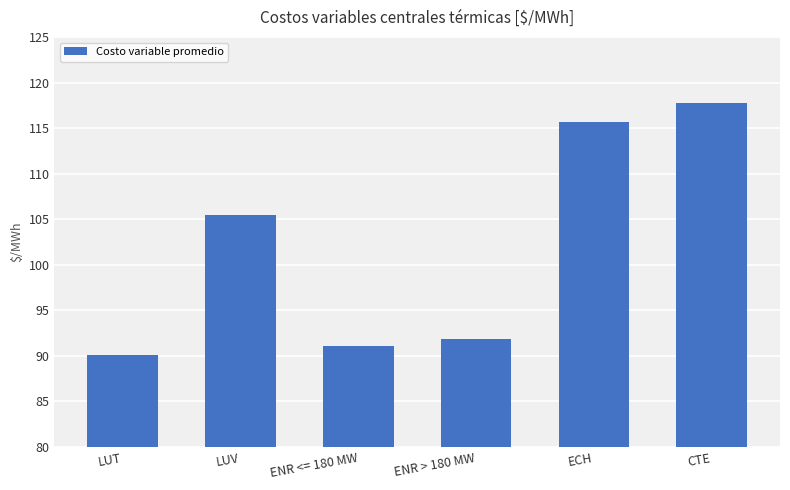

Rank the categories by value from highest to lowest.

CTE, ECH, LUV, ENR > 180 MW, ENR <= 180 MW, LUT